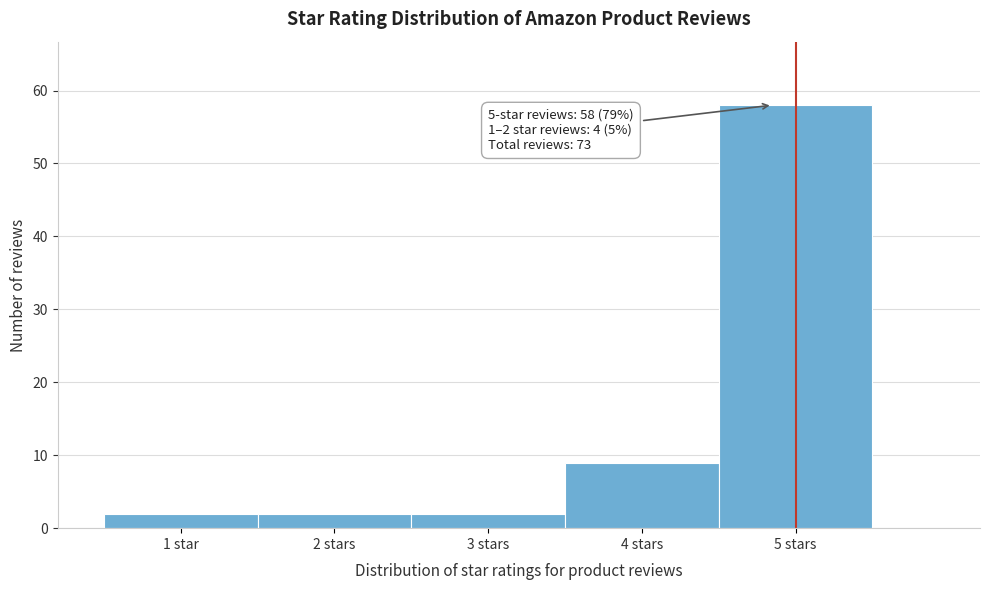

Reading left to right, extract all data points from this chart.

1 star=2	2 stars=2	3 stars=2	4 stars=9	5 stars=58